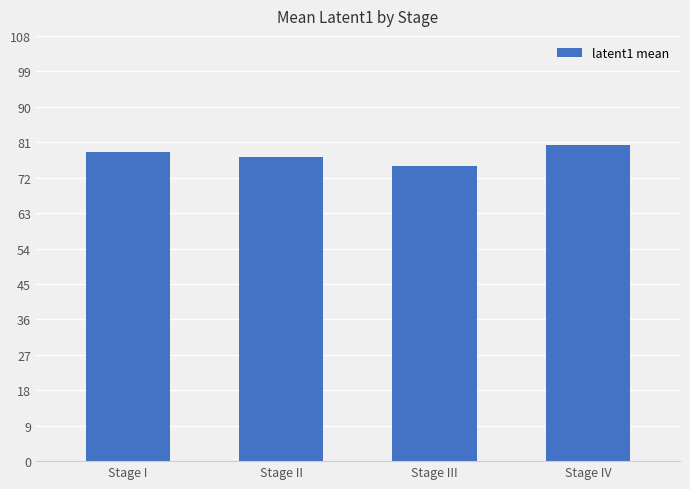

Read the value at Stage II.

77.2